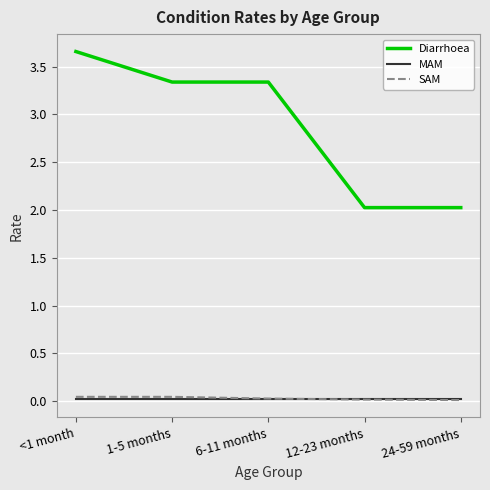

Which series ends up on top after the final intersection of SAM and MAM?

MAM